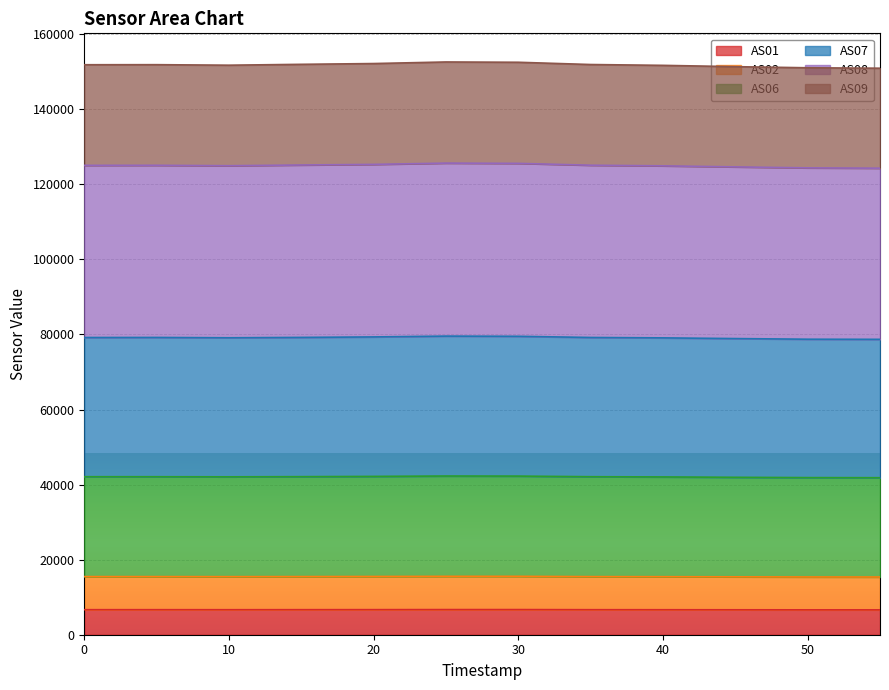

True or false: AS08 and AS01 intersect in this chart.

False